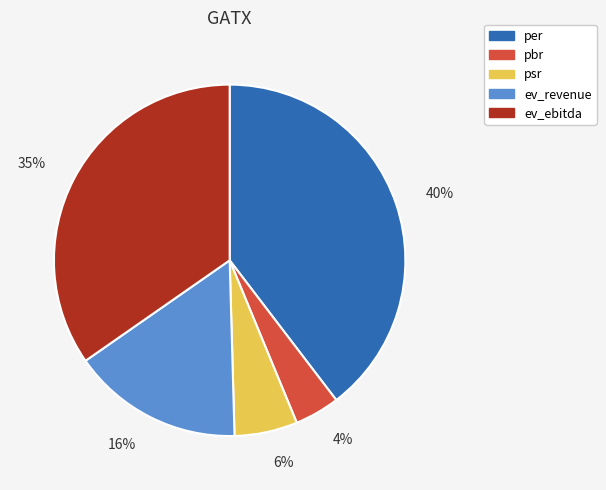

To the nearest percent, what is the combined percentage of 16% and 6%?

22%